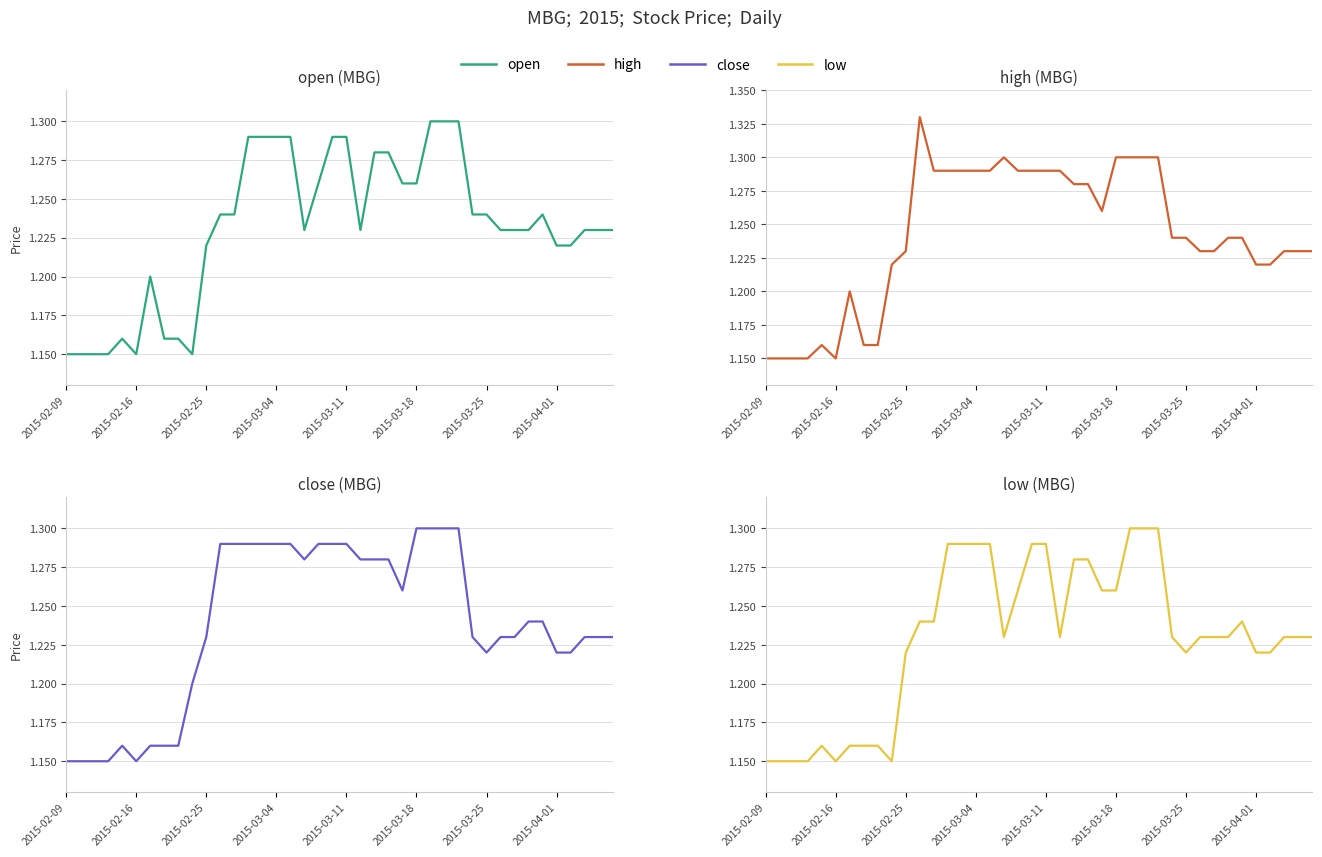

How many interior local valleys does the open series have?

4